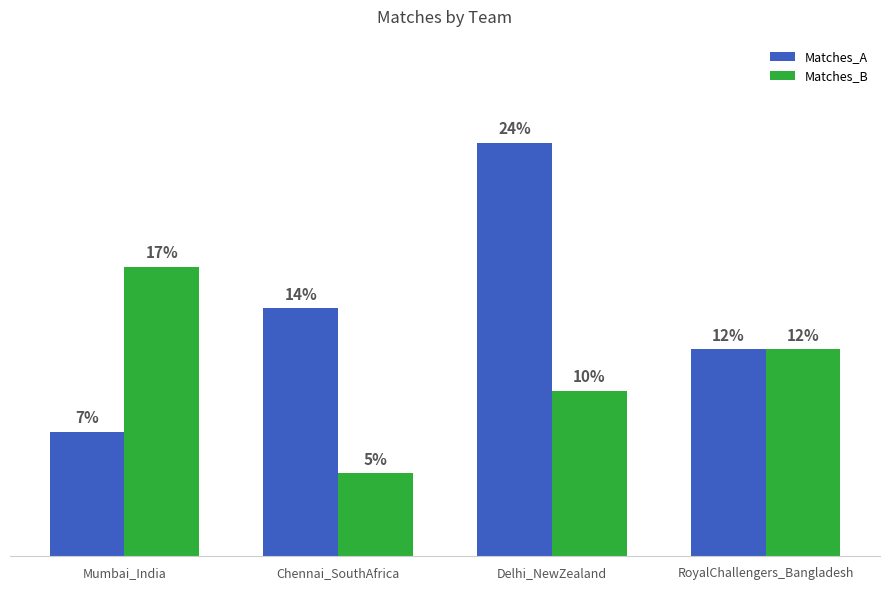

Which category has the highest value in the Matches_B series?

Mumbai_India